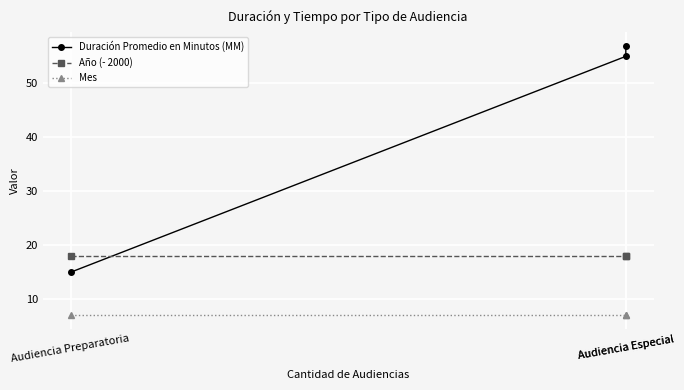

True or false: Duración Promedio en Minutos (MM) has a value of 6 at Audiencia Preparatoria.

False